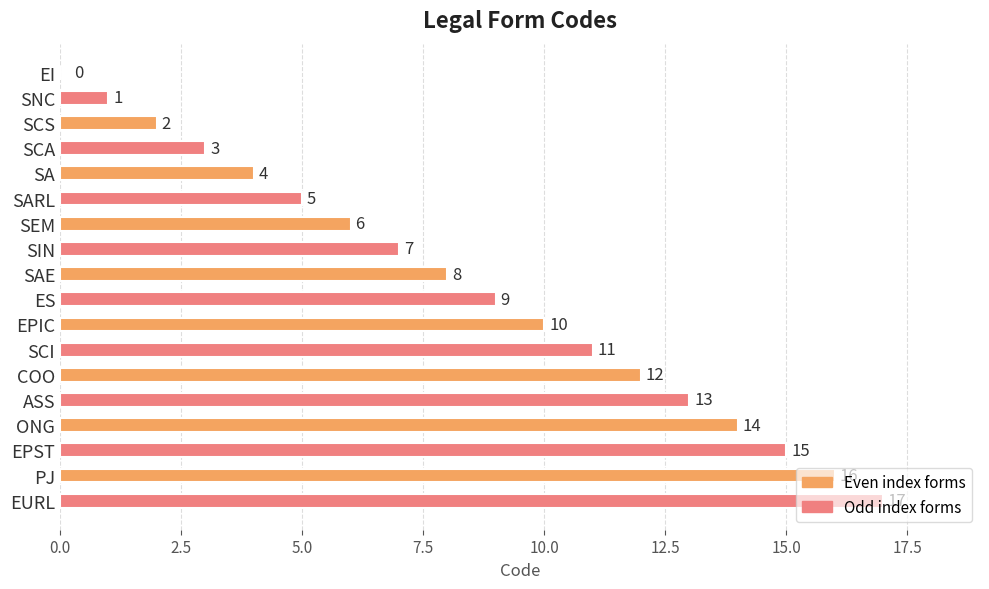

Are the bars grouped side by side (vs. stacked)?

No